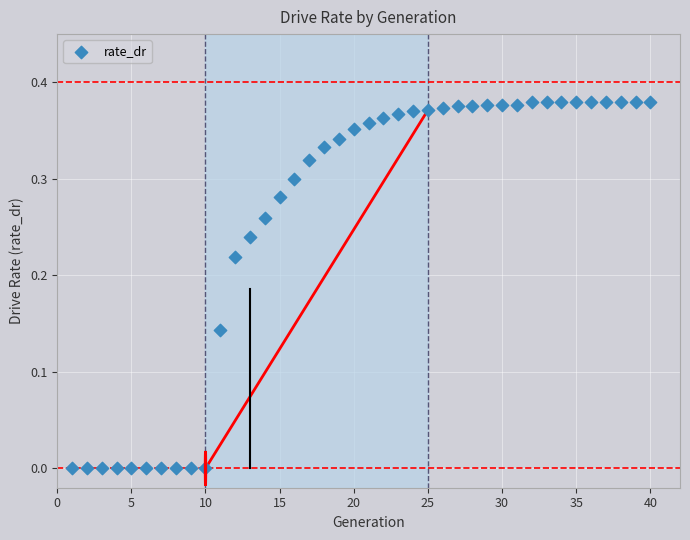

What is the range of X values (max minus min)?

39.0